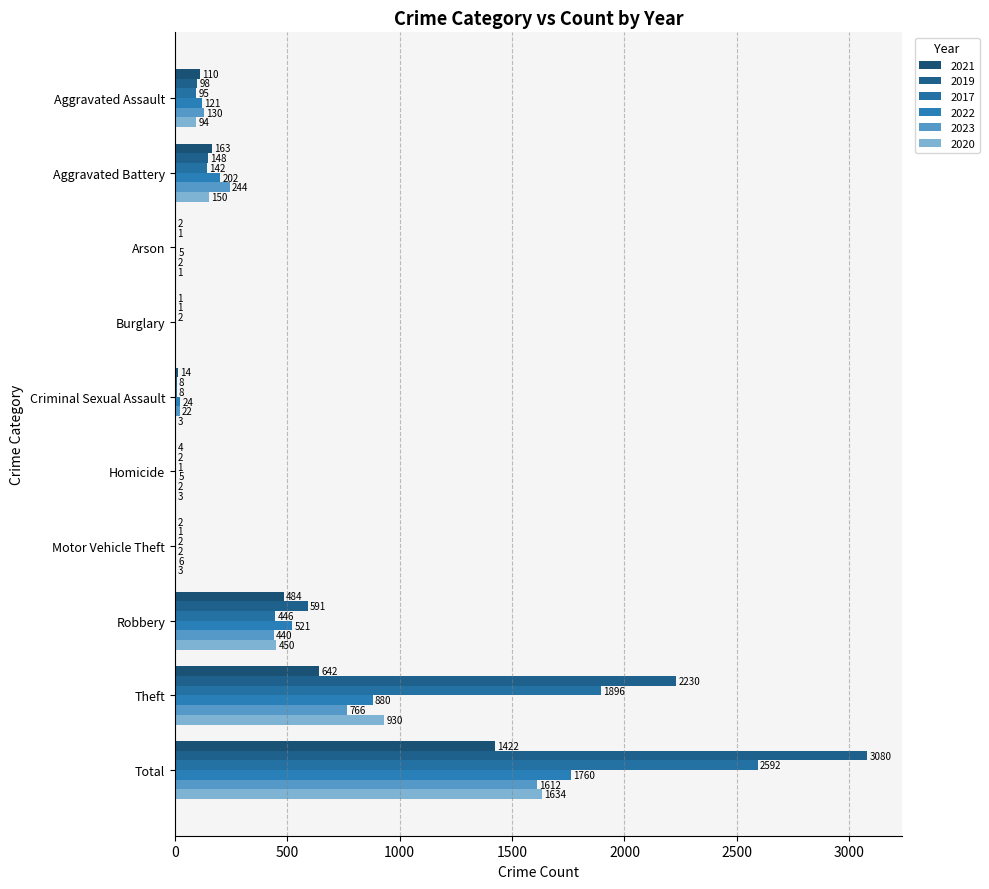

How many values in 2020 are above zero?

9